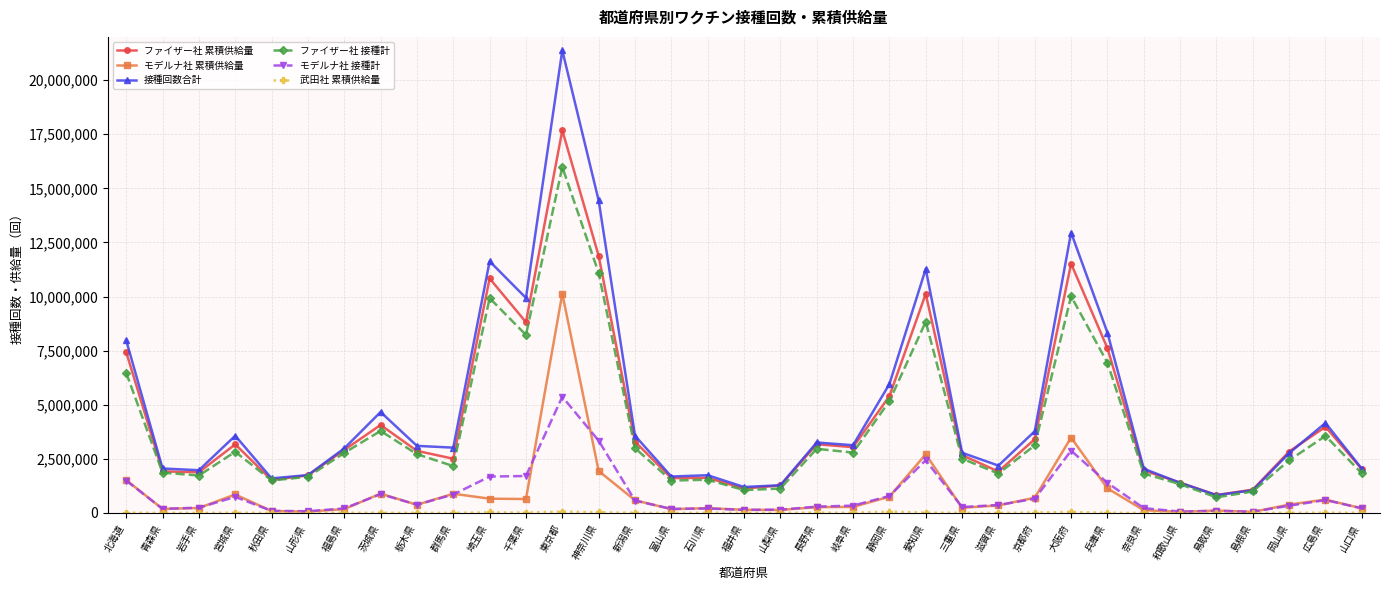

Which series has the widest spread of values?

接種回数合計